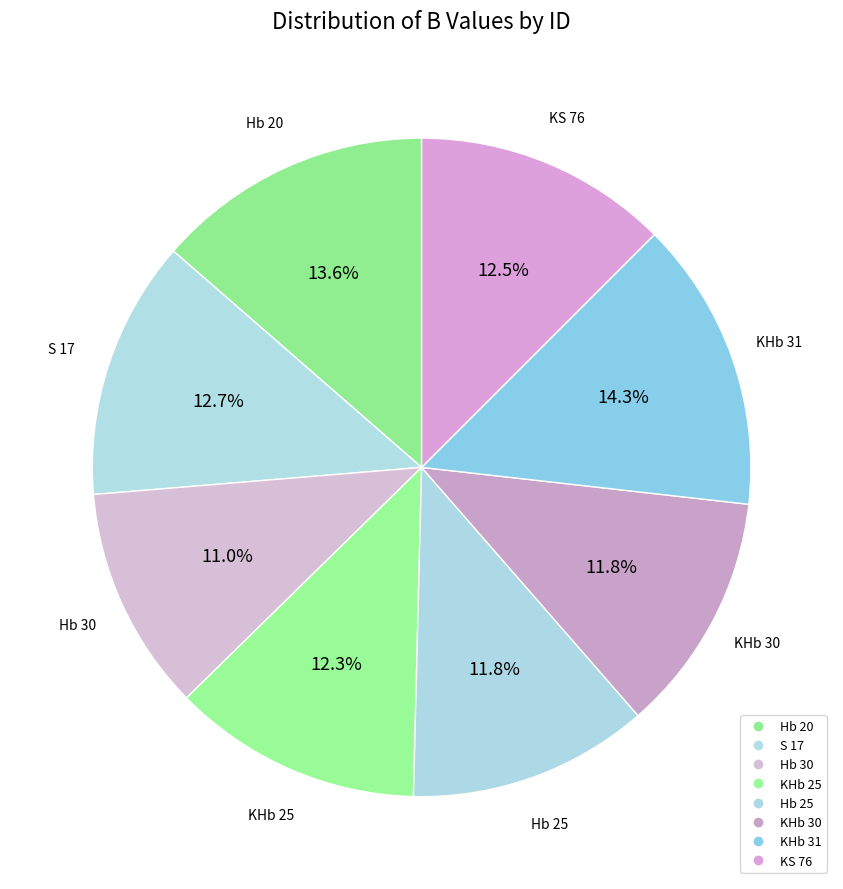

Which has a higher value, S 17 or KS 76?

S 17